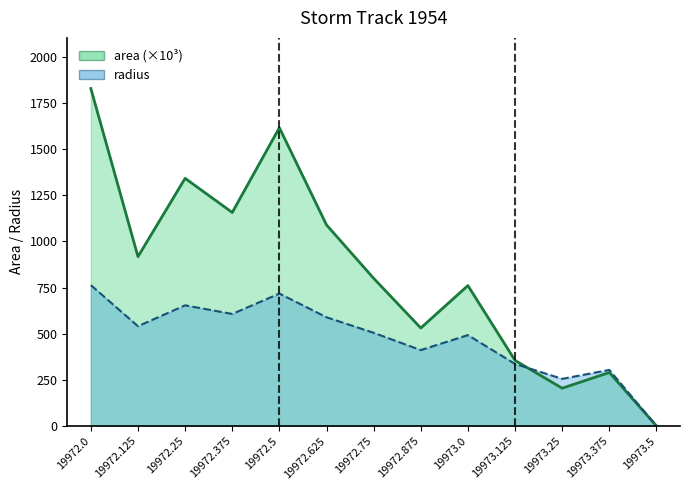

What is the difference between the radius values at 19972.375 and 19972.5?

110.4